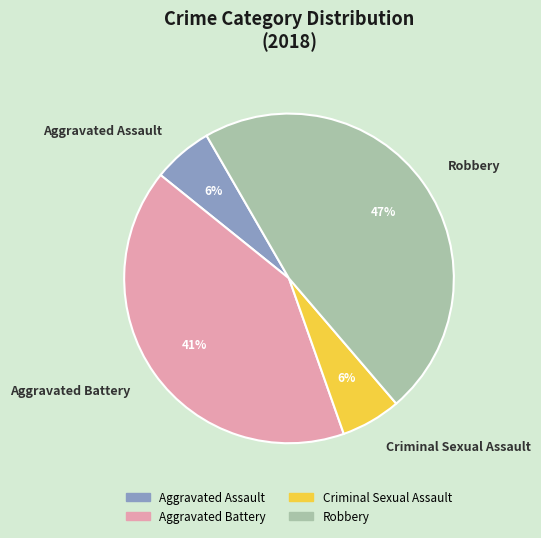

Which has a higher value, Robbery or Criminal Sexual Assault?

Robbery